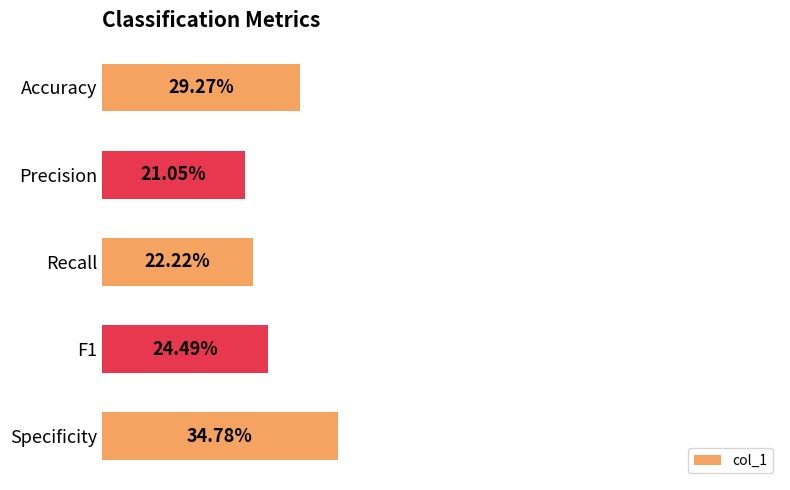

Rank the categories by value from lowest to highest.

Precision, Recall, F1, Accuracy, Specificity